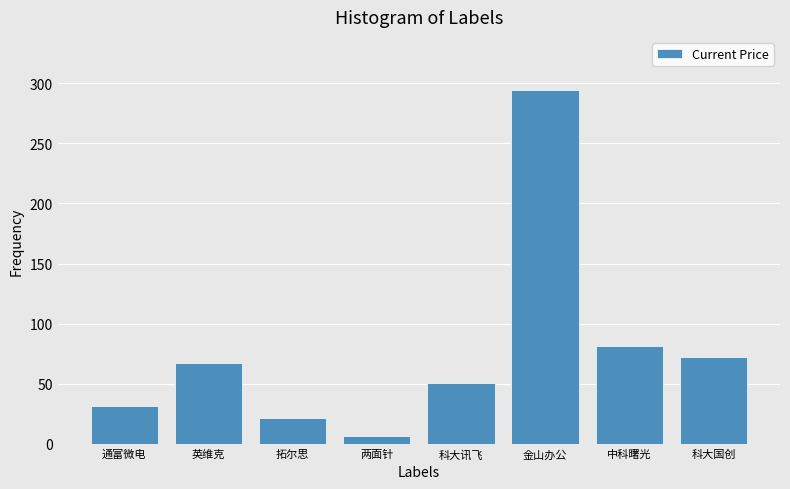

At which label is the value closest to 150?

中科曙光